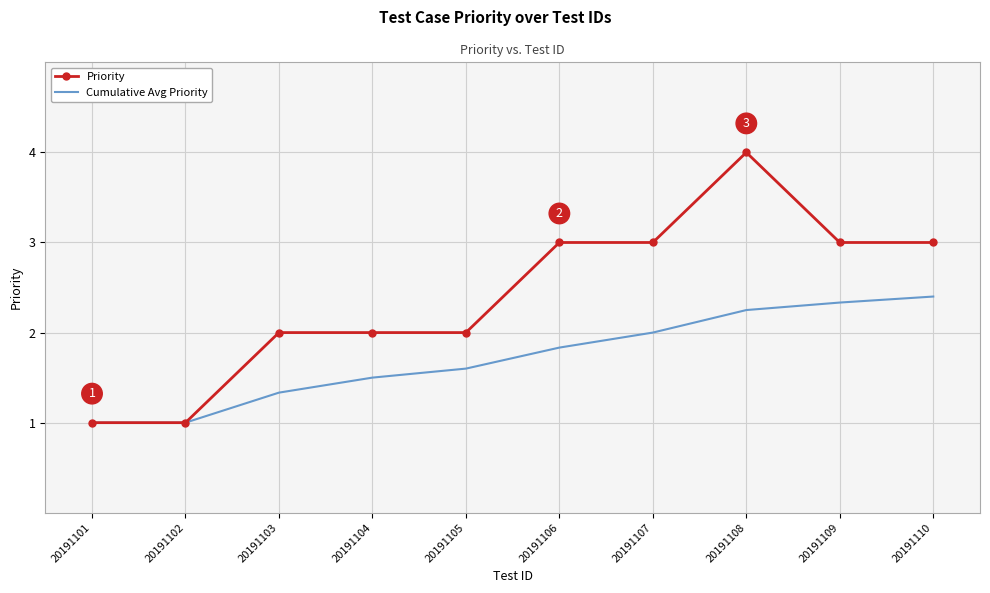

Which series has the largest range (max minus min)?

Priority